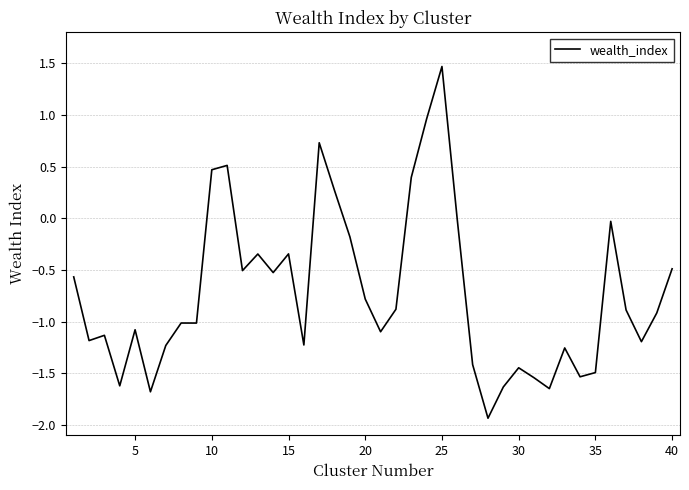

What is the difference between the maximum and minimum values?

3.4